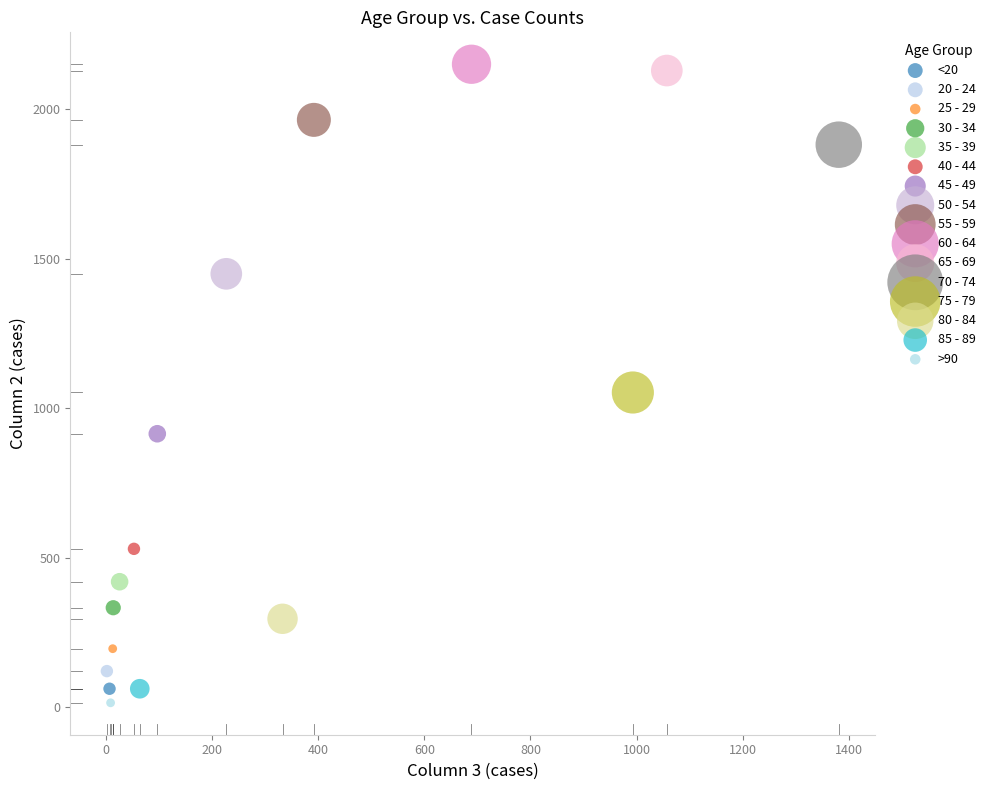

What are all the series names shown in the legend?

<20, 20 - 24, 25 - 29, 30 - 34, 35 - 39, 40 - 44, 45 - 49, 50 - 54, 55 - 59, 60 - 64, 65 - 69, 70 - 74, 75 - 79, 80 - 84, 85 - 89, >90